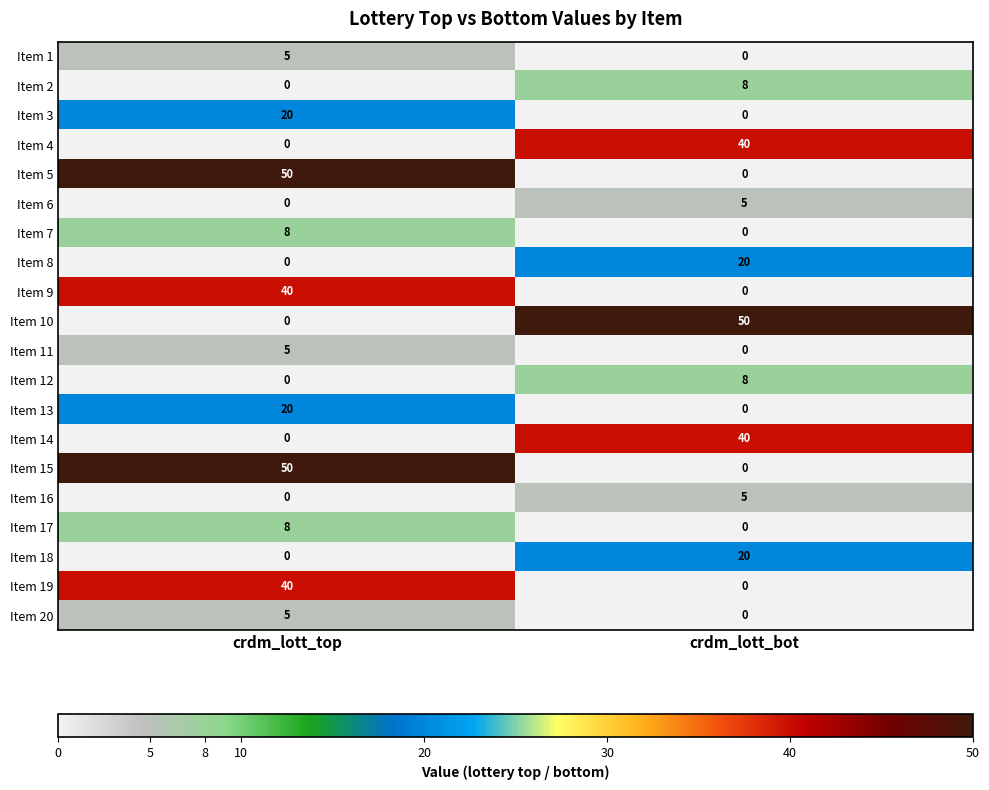

Between crdm_lott_top and crdm_lott_bot, which is larger?

crdm_lott_top